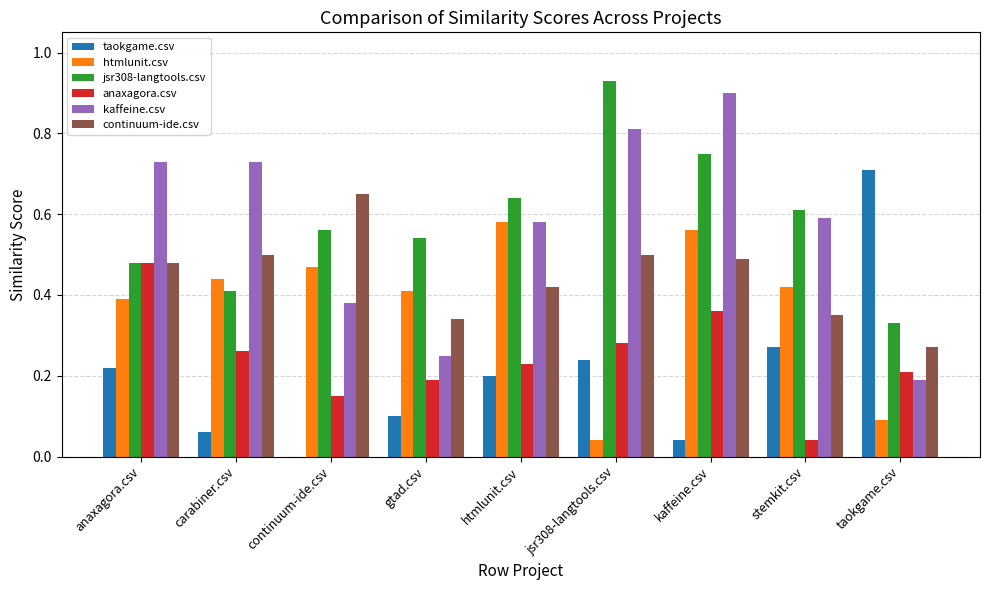

What is the sum of the kaffeine.csv values at kaffeine.csv and jsr308-langtools.csv?

1.7